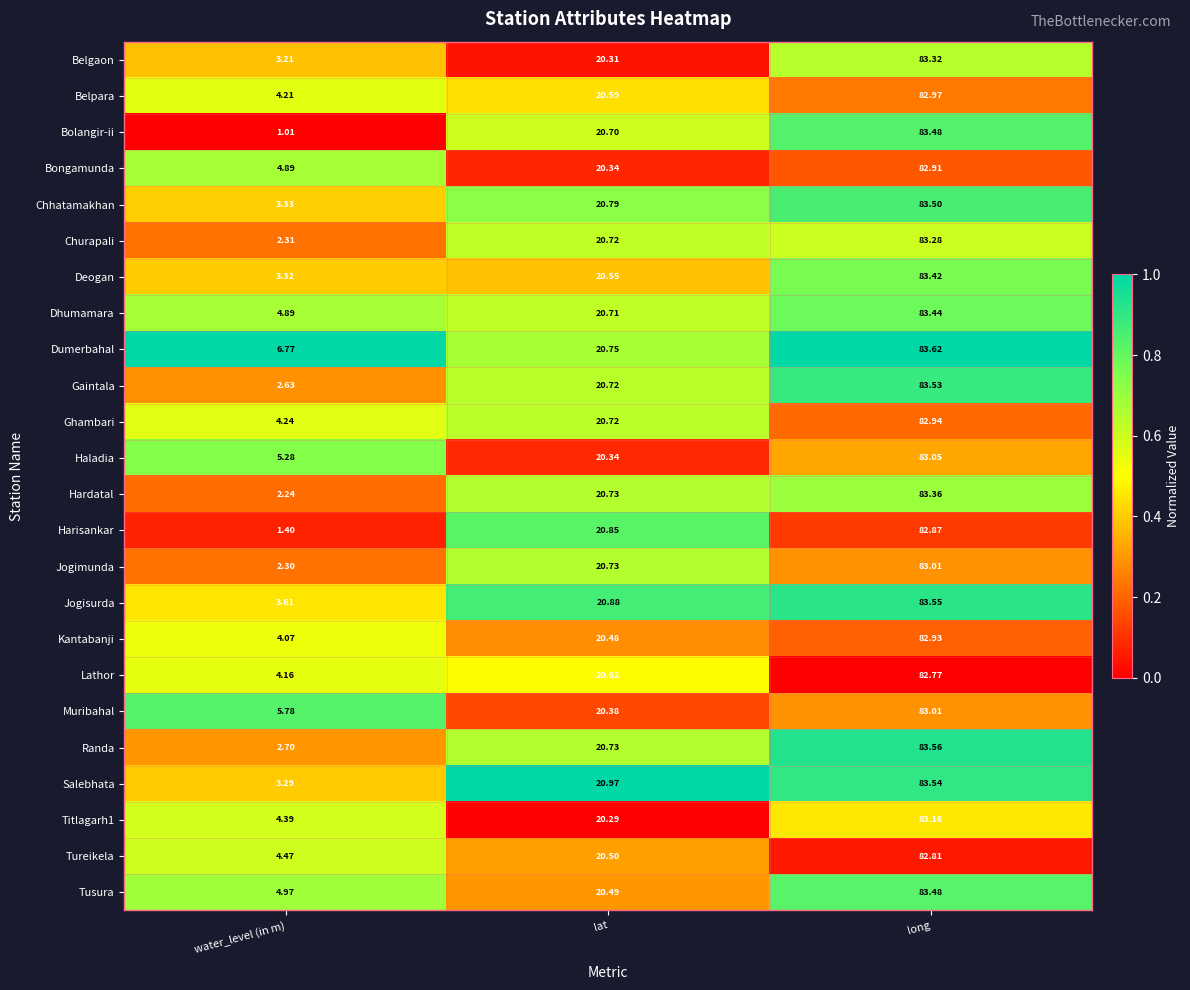

Rank the categories by Deogan value from lowest to highest.

water_level (in m), lat, long